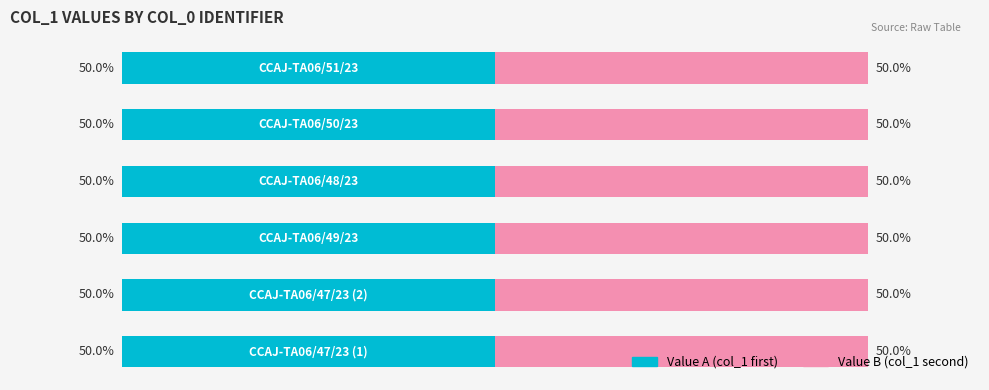

Reading left to right, transcribe all the data shown in this chart.

Value A (col_1 first): 50.0	50.0	50.0	50.0	50.0	50.0
Value B (col_1 second): 50.0	50.0	50.0	50.0	50.0	50.0